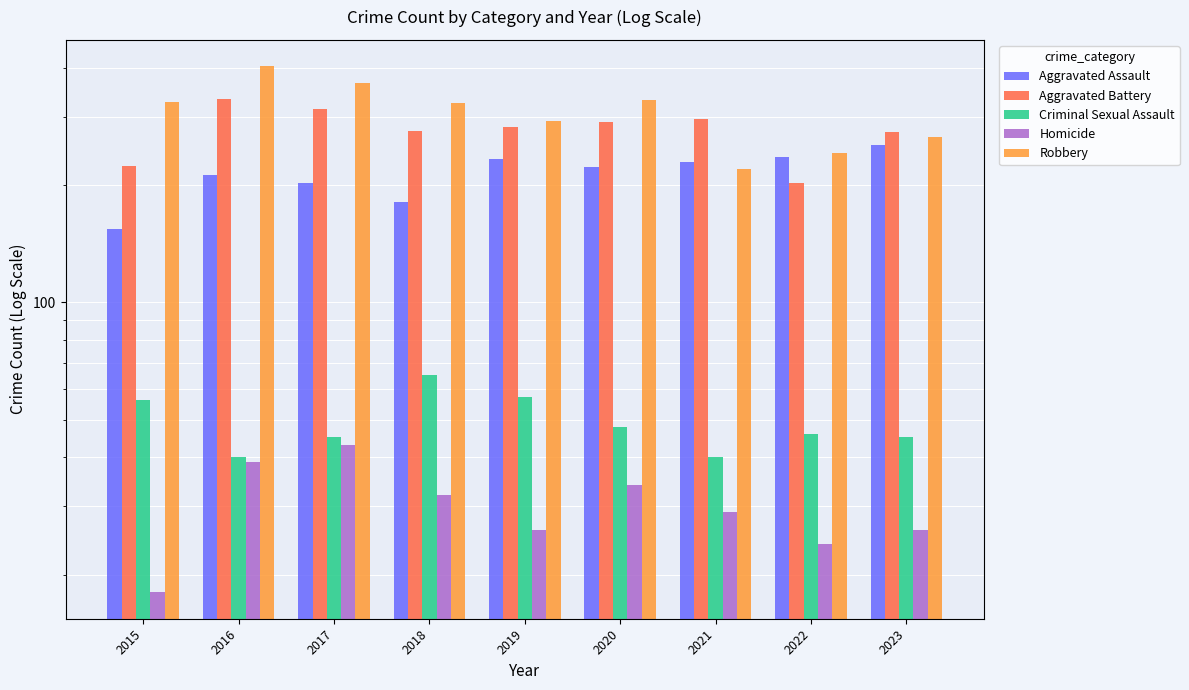

What are all the series names shown in the legend?

Aggravated Assault, Aggravated Battery, Criminal Sexual Assault, Homicide, Robbery